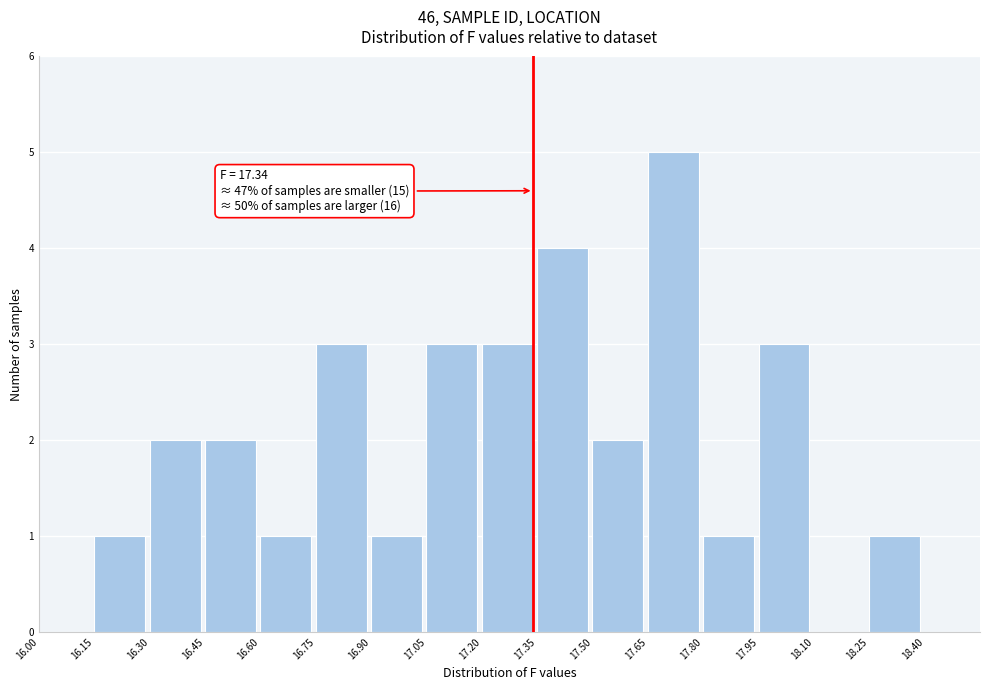

Over which range of the x-axis is the bar tallest?

17.65 to 17.80